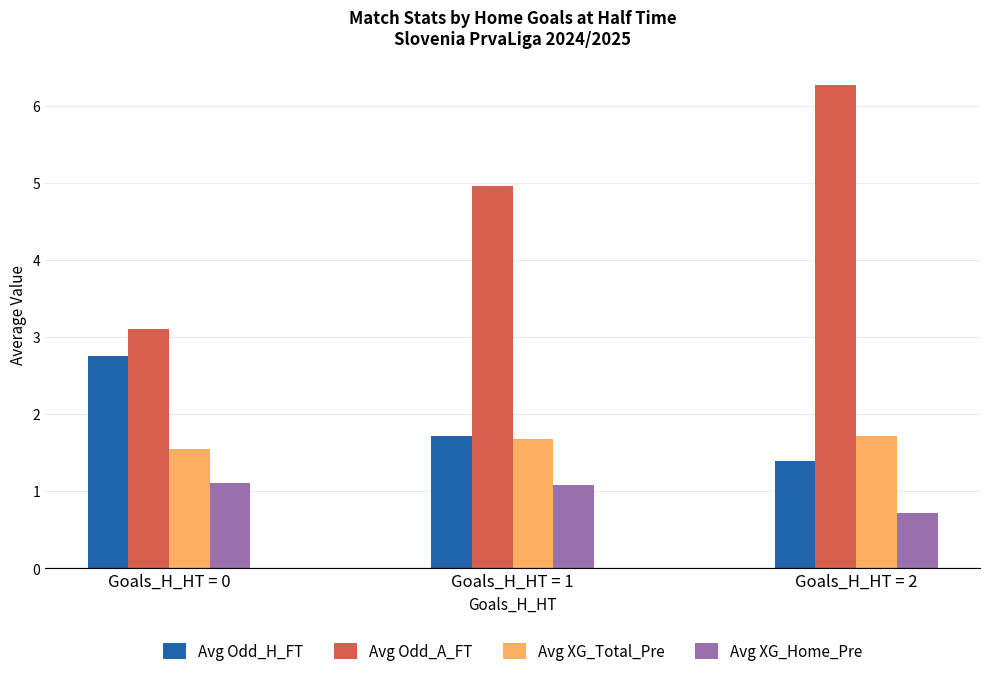

What is the greatest value displayed?

6.3